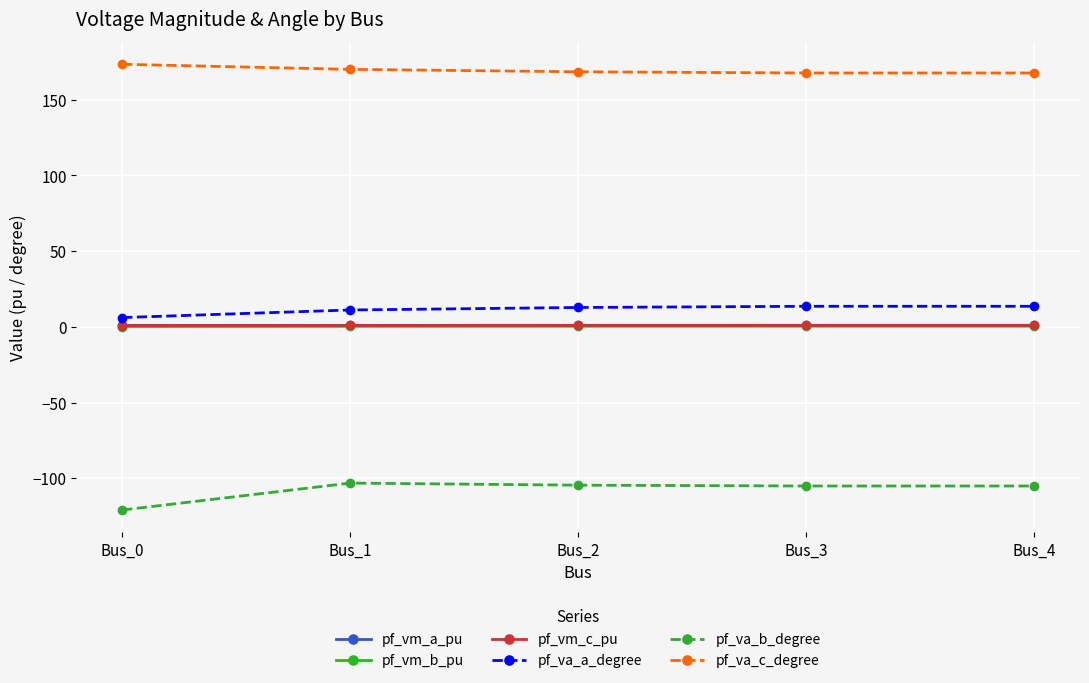

What is the value of the pf_va_a_degree point at the 1st from the left?

6.2